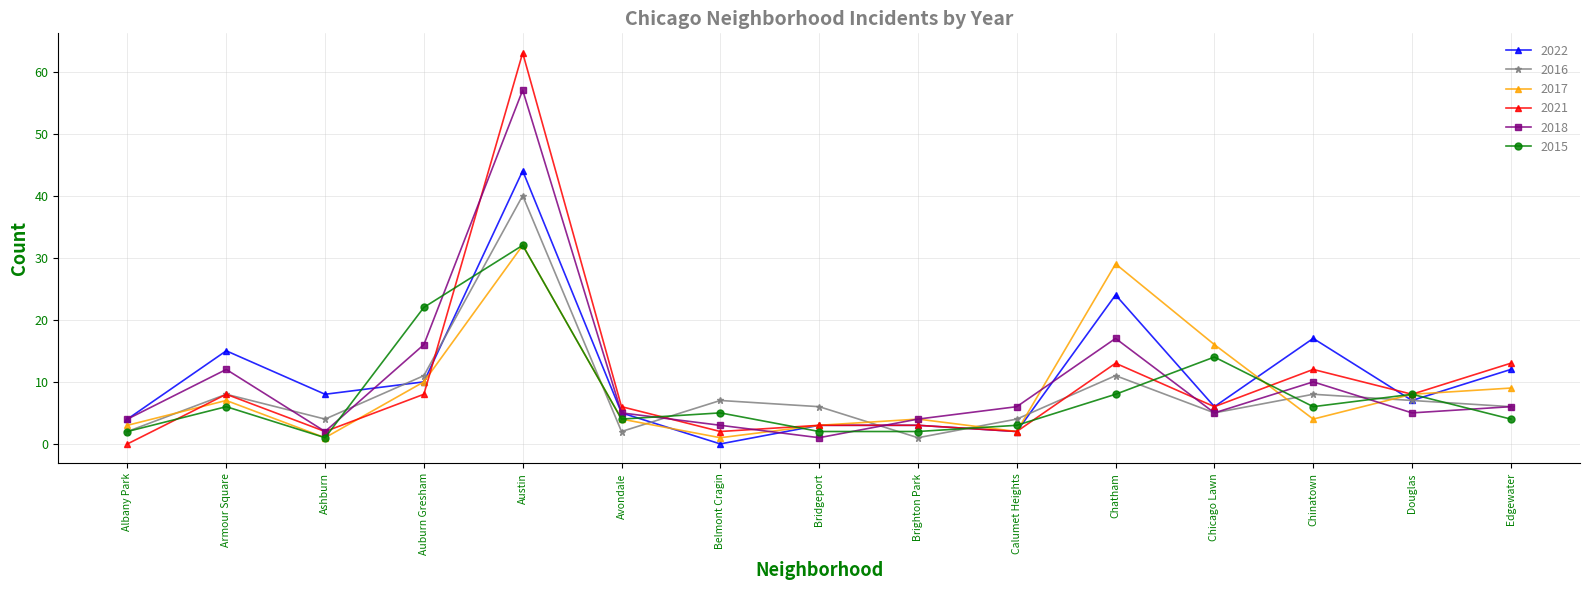

The 2017 series shows 1 at Belmont Cragin. True or false?

True